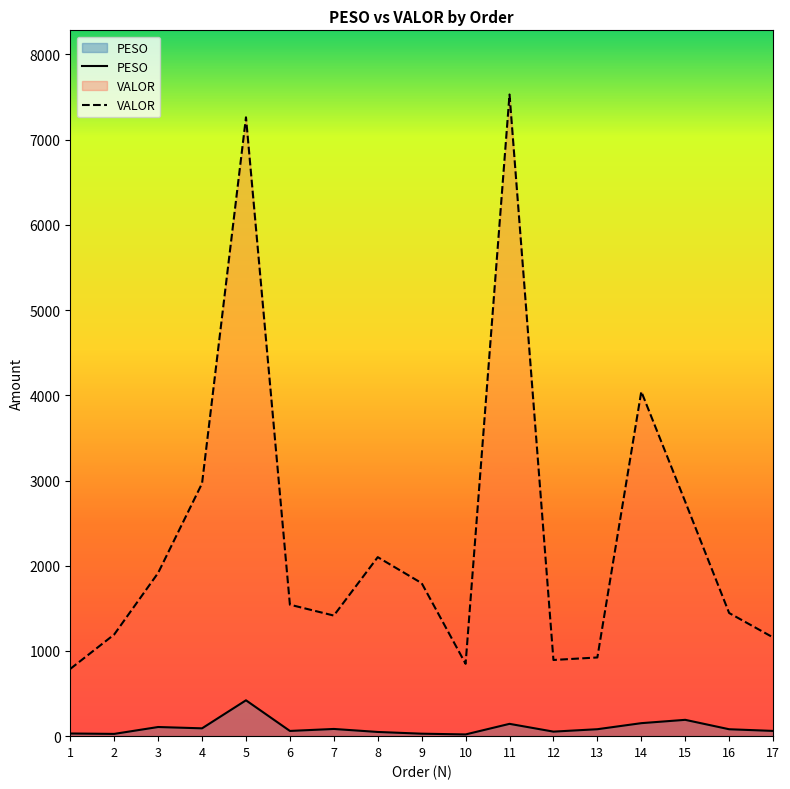

Where is VALOR nearest to the value 4159?

14